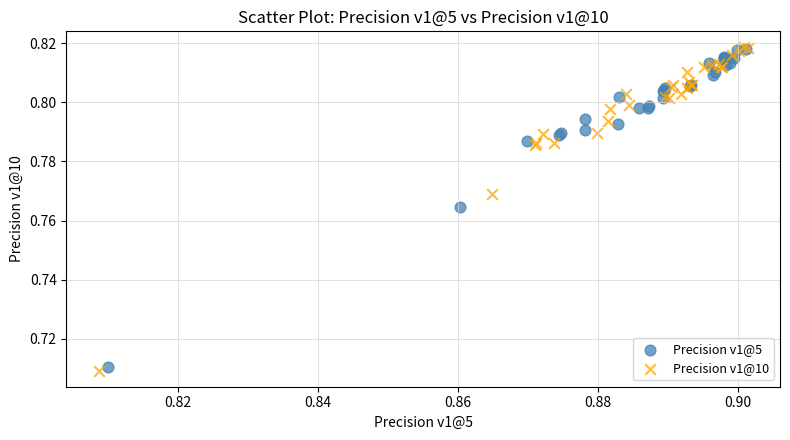

Which series has the largest Y range (max minus min)?

Precision v1@10